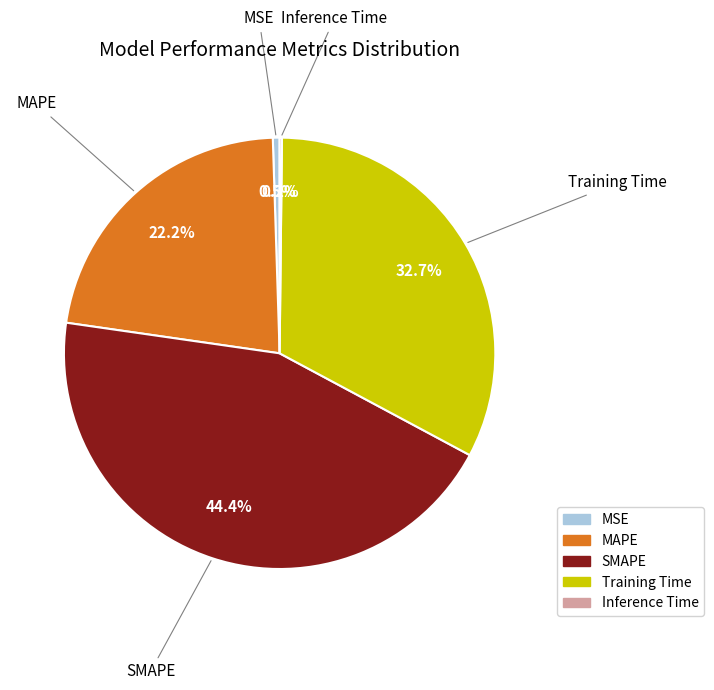

Which category has the biggest portion of the pie?

SMAPE